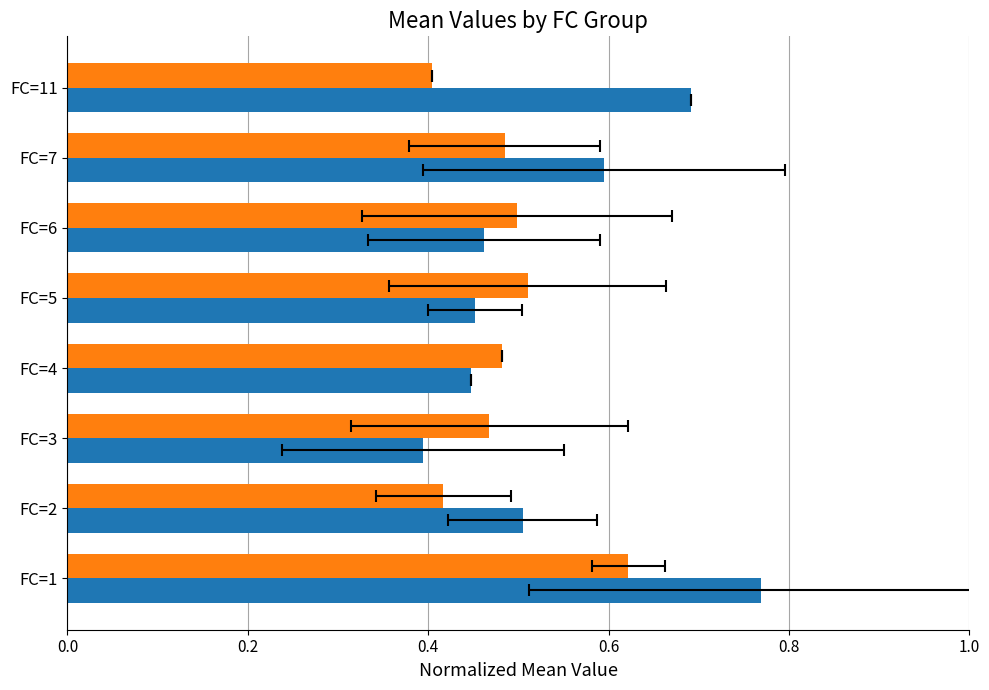

Which series has the widest spread of values?

x2